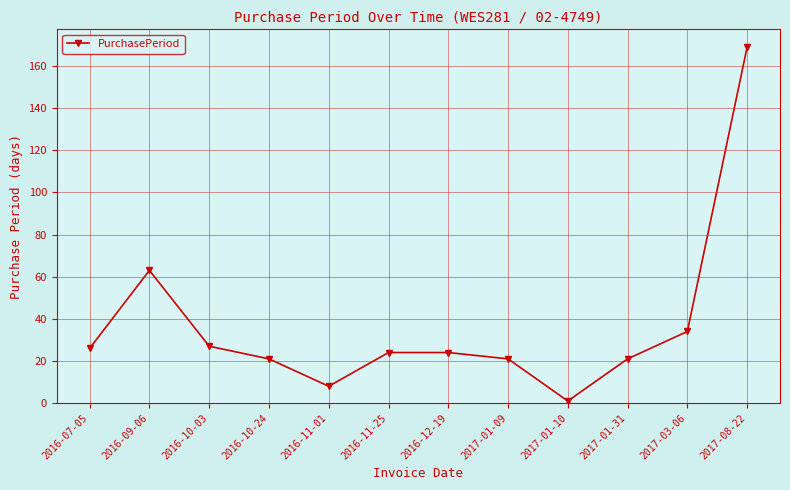

Approximately how many times larger is the value at 2017-01-31 compared to 2017-03-06?

0.6